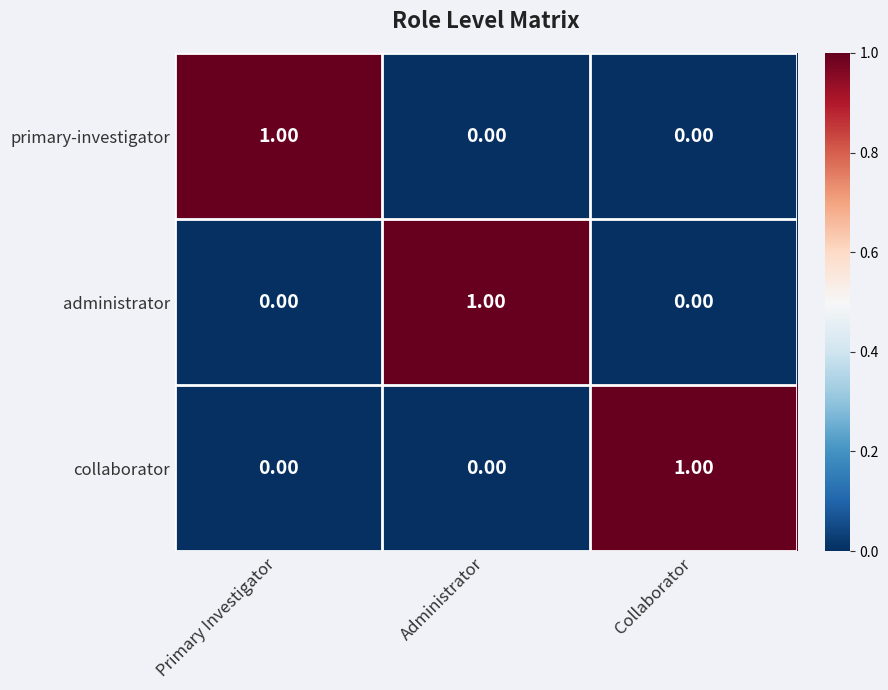

Which category has the highest value in the administrator series?

Administrator